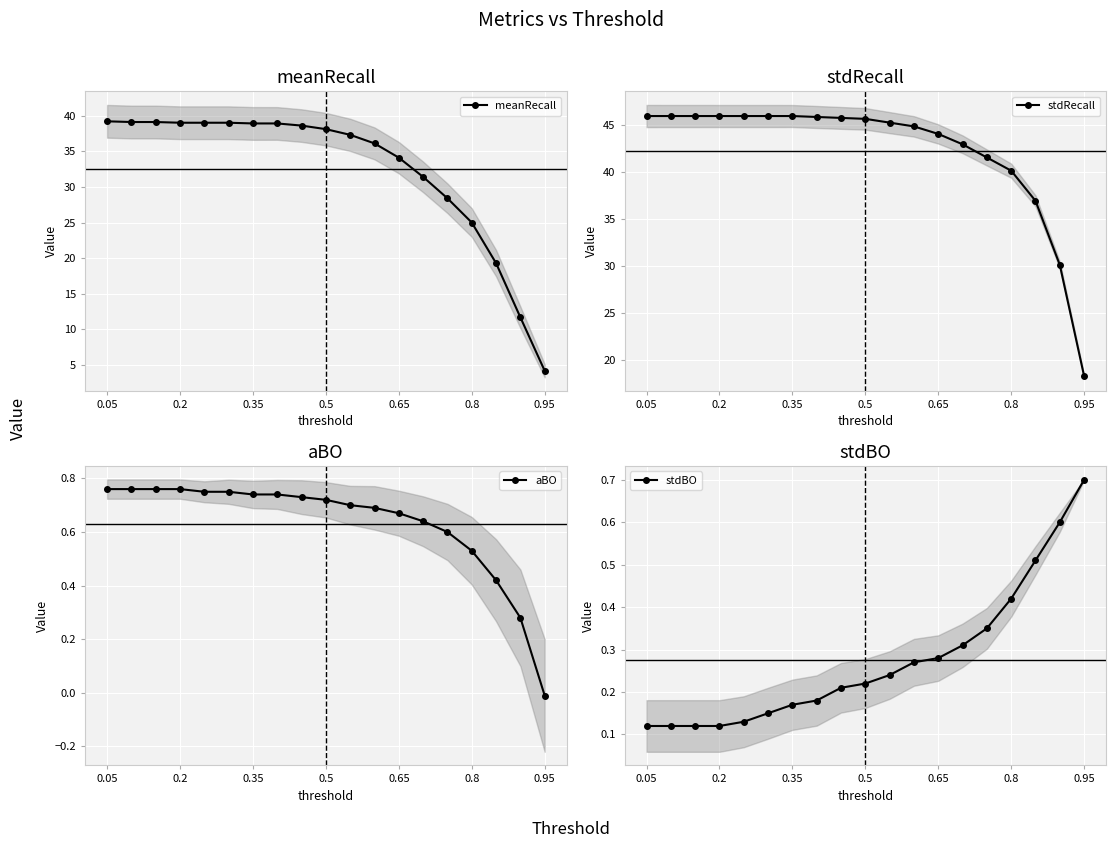

Reading left to right, what are all the values shown in this chart?

meanRecall: 39.2	39.1	39.1	39.0	39.0	39.0	38.9	38.9	38.6	38.1	37.3	36.1	34.1	31.4	28.4	25.0	19.3	11.7	4.2
stdRecall: 45.9	45.9	45.9	45.9	45.9	45.9	45.9	45.8	45.7	45.6	45.2	44.8	44.0	42.9	41.5	40.1	36.9	30.1	18.3
aBO: 0.8	0.8	0.8	0.8	0.8	0.8	0.7	0.7	0.7	0.7	0.7	0.7	0.7	0.6	0.6	0.5	0.4	0.3	-0.0
stdBO: 0.1	0.1	0.1	0.1	0.1	0.1	0.2	0.2	0.2	0.2	0.2	0.3	0.3	0.3	0.3	0.4	0.5	0.6	0.7